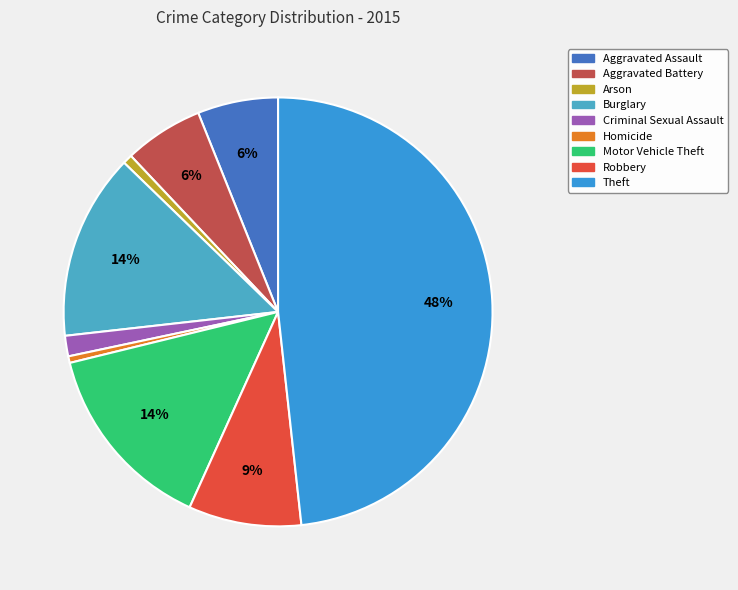

Is there any slice that represents more than half of the pie?

No